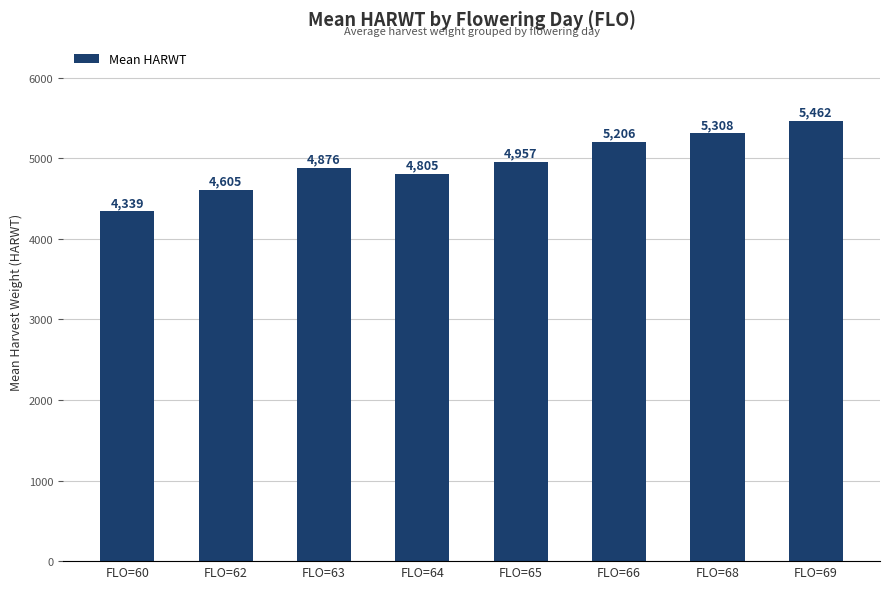

Is it true that the value at FLO=69 is 7741?

False